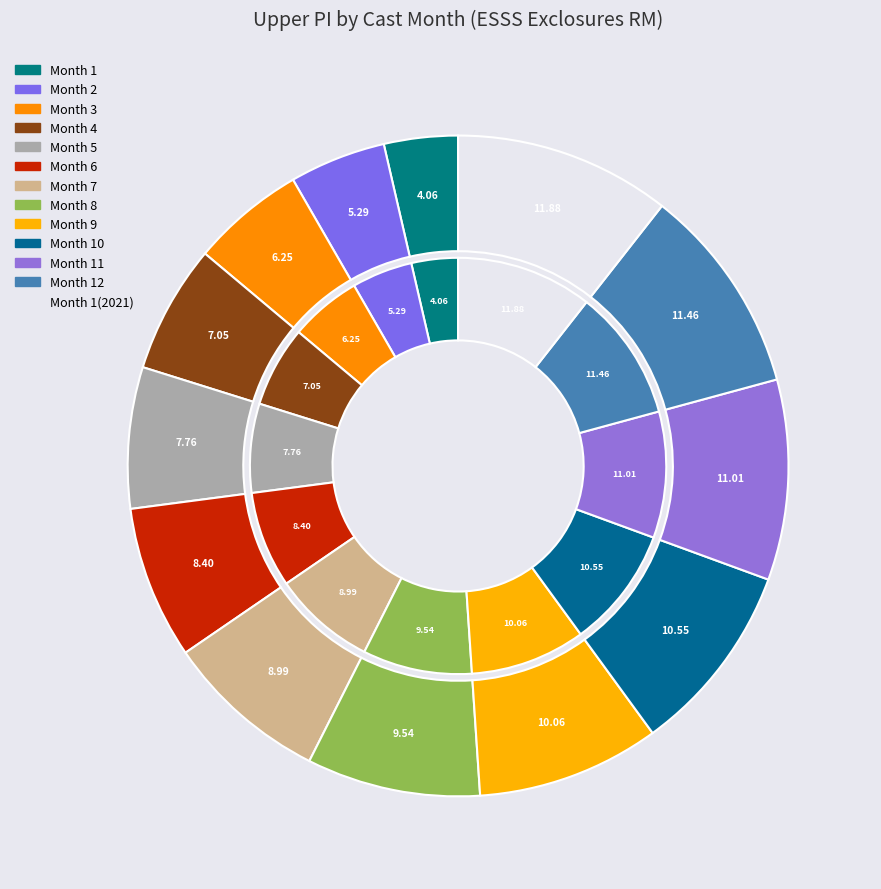

Is it true that 10 is 9% of the pie?

True